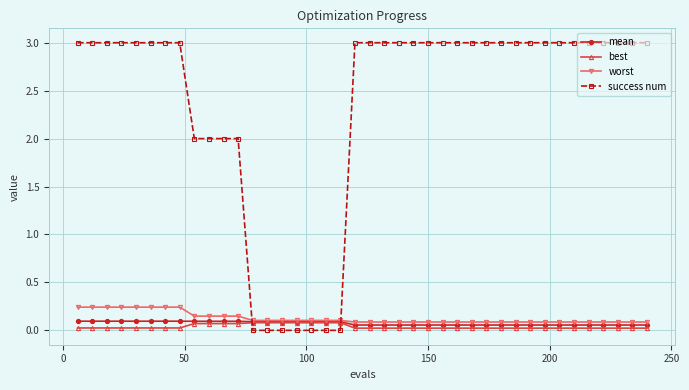

What is the maximum value shown in the chart?

3.0